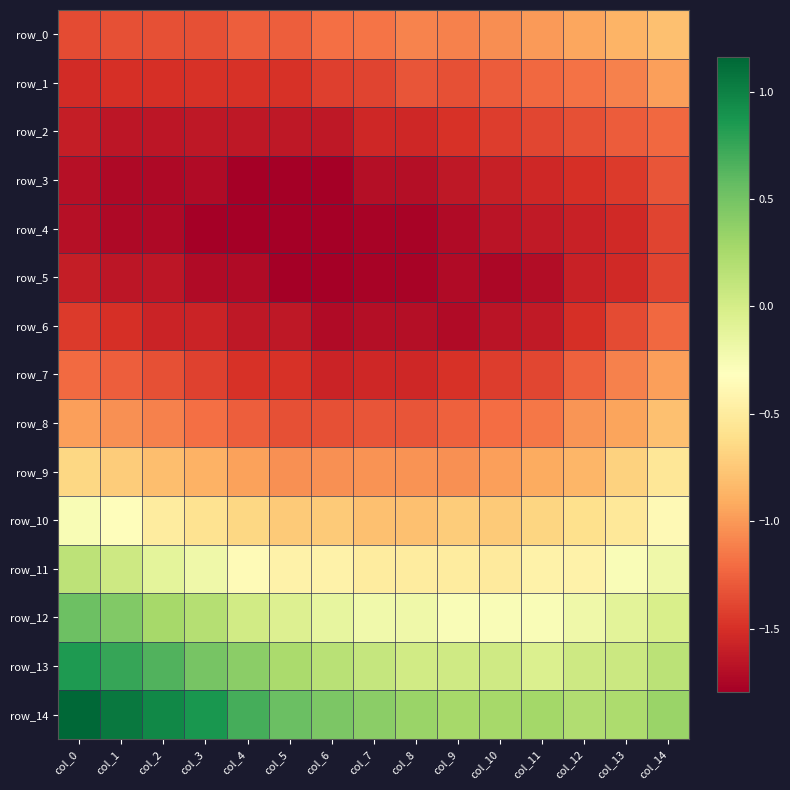

Which series has the largest total across all categories?

row_14